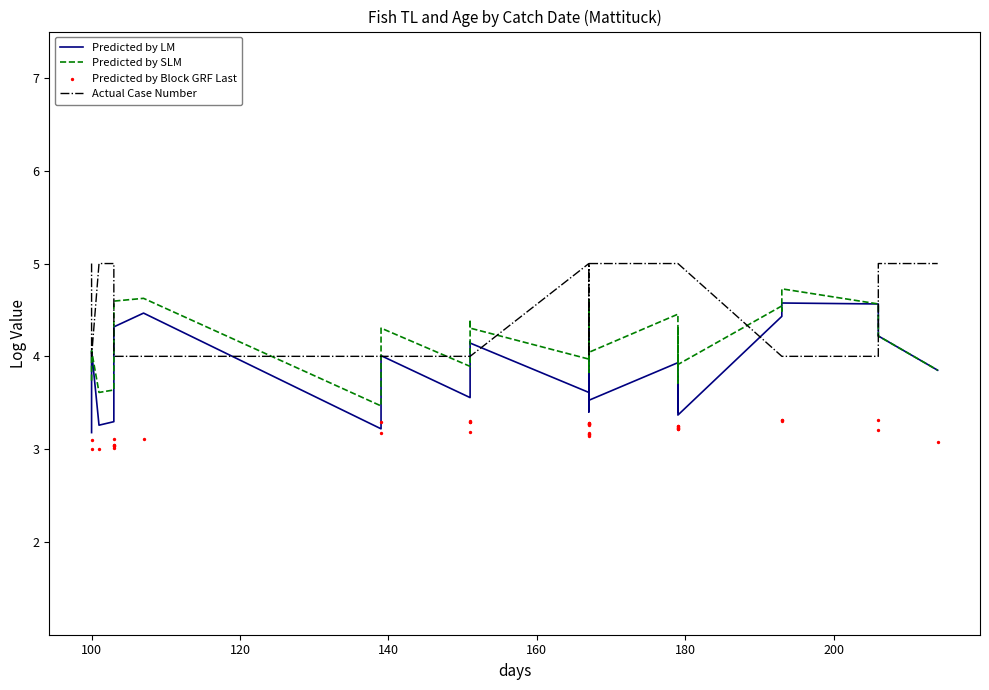

Which series has the largest Y range (max minus min)?

Predicted by LM